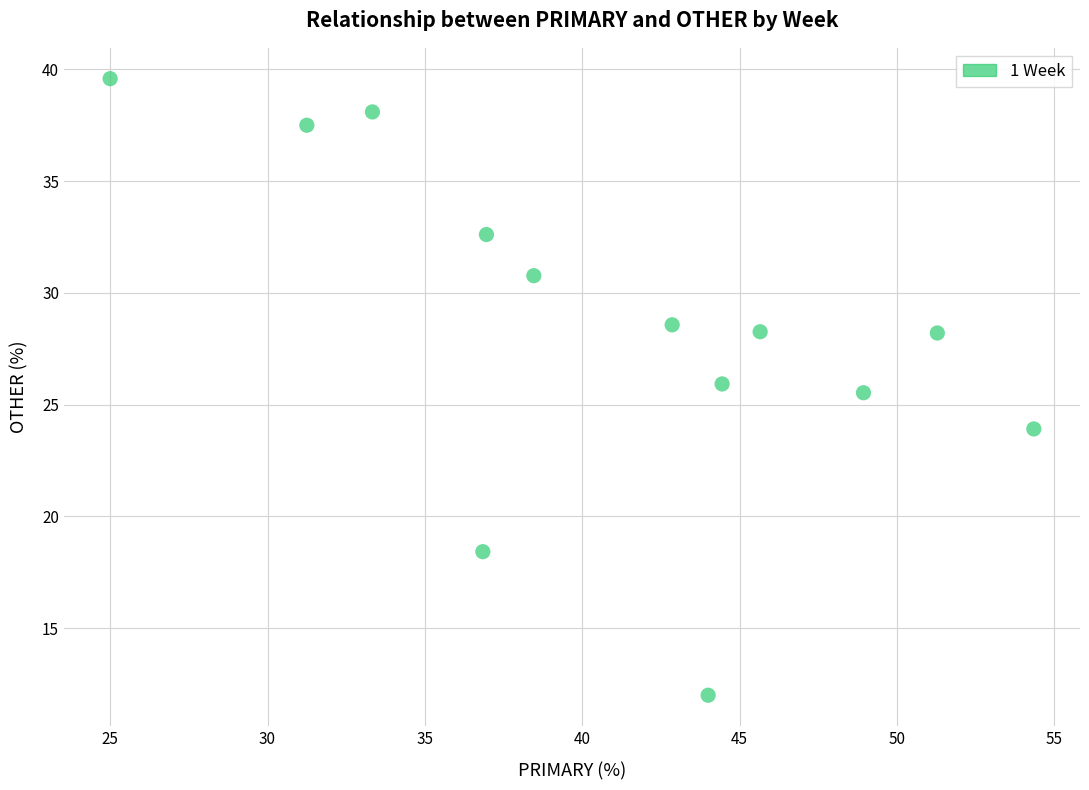

What is the range of Y values (max minus min)?

27.6